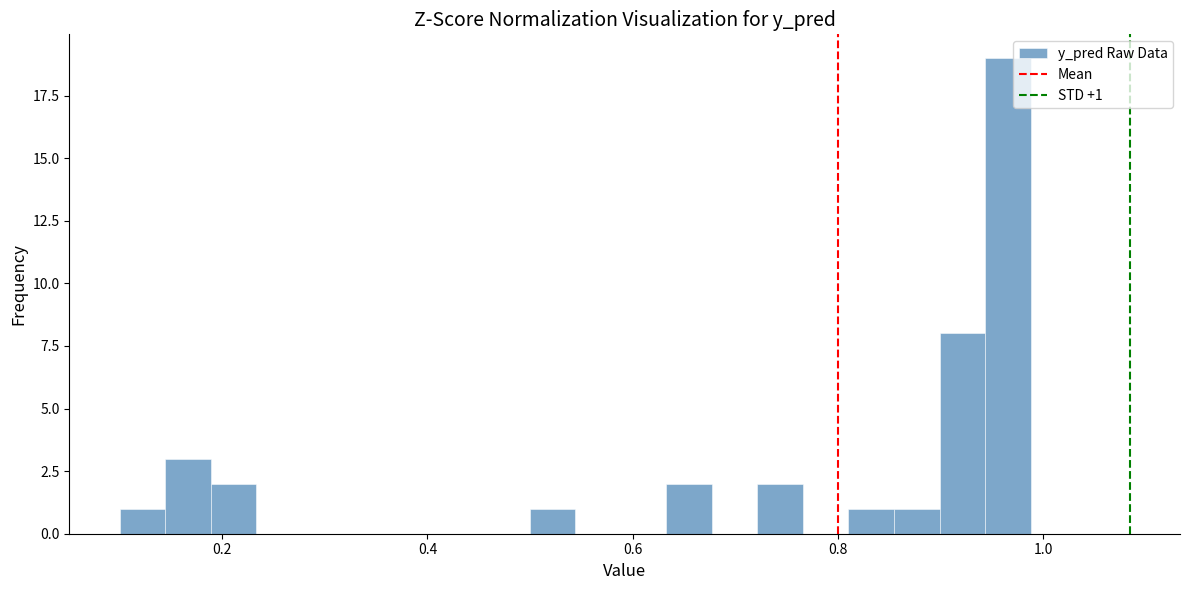

Read against the x-axis, roughly where is the centre of the tallest bar?

0.96